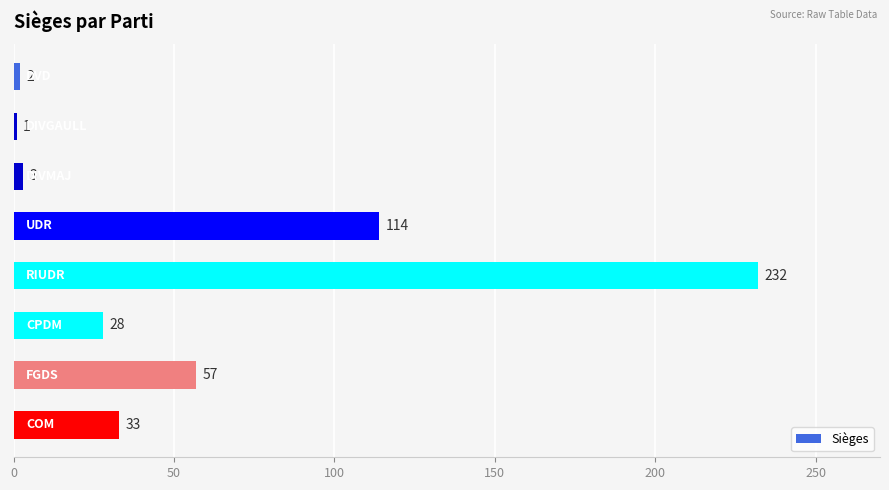

How many bars are there in total?

8